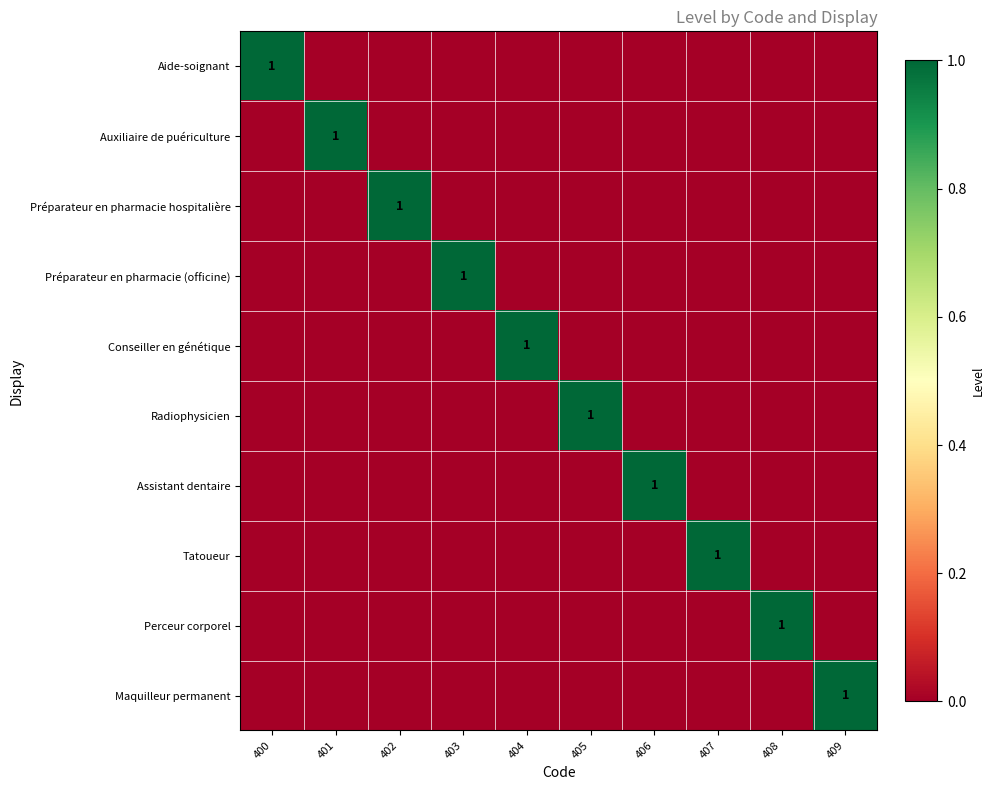

Which has a higher value, 403 or 409?

403